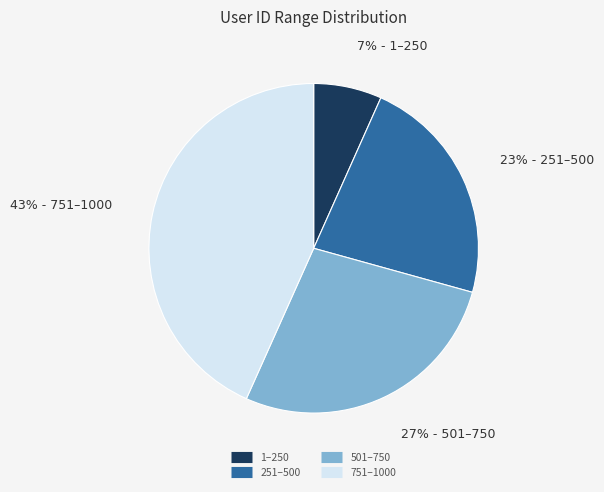

Does any single category account for the majority?

No